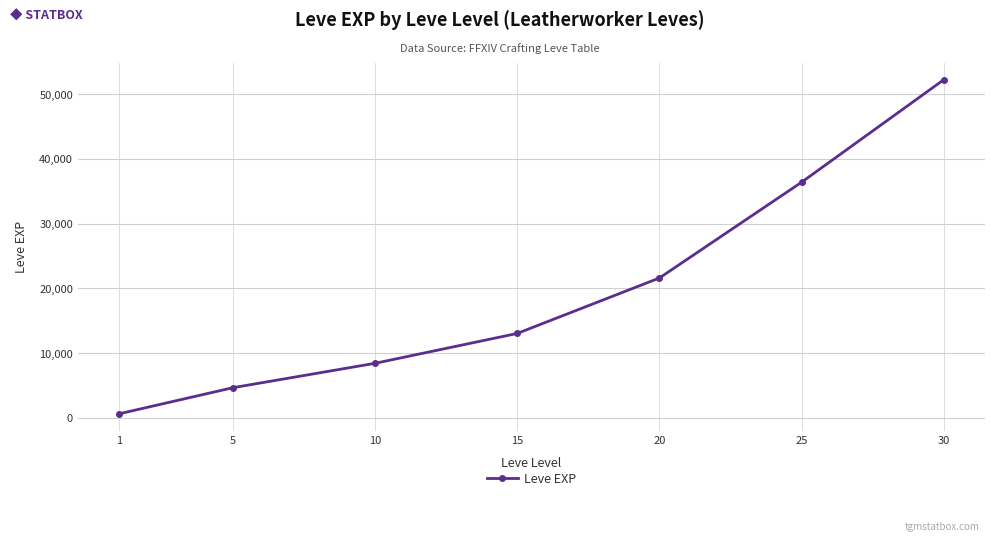

Between 25 and 5, which is larger?

25